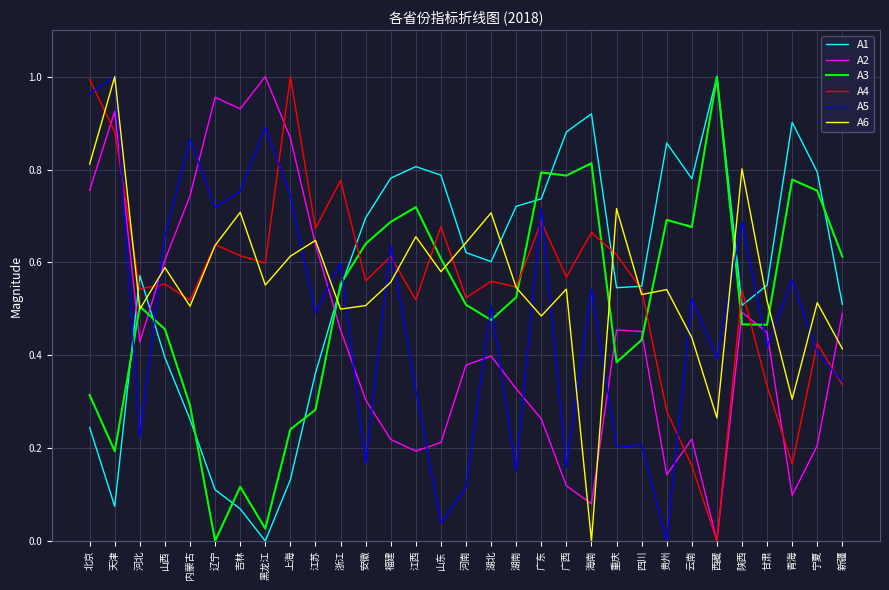

Count the number of data series in this chart.

6